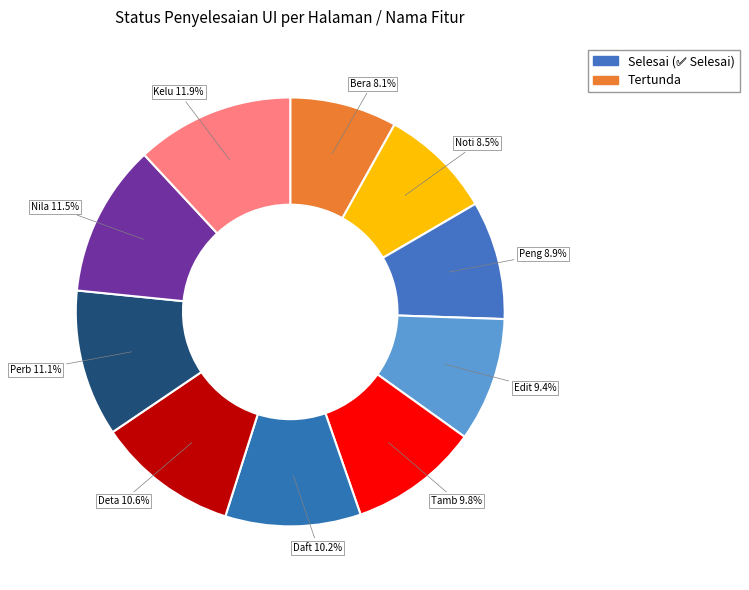

How many slices are in this pie chart?

10